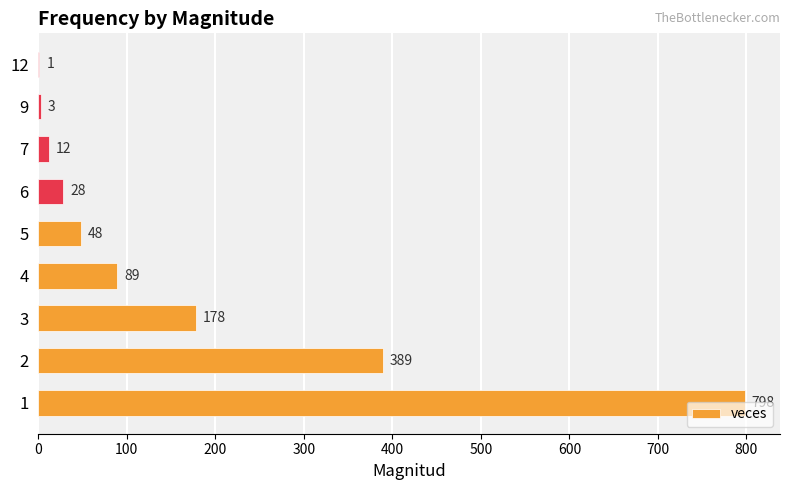

What is the sum of the values at 2 and 12?

390